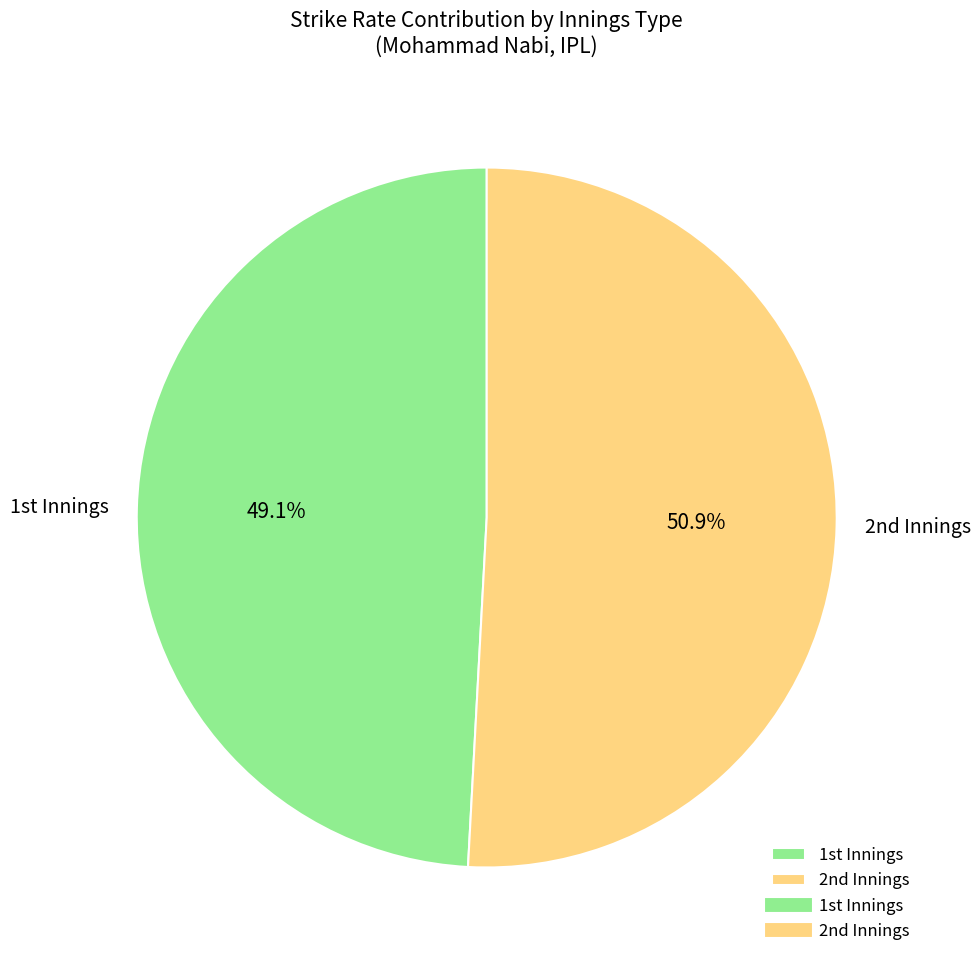

Count the number of slices in the pie.

2